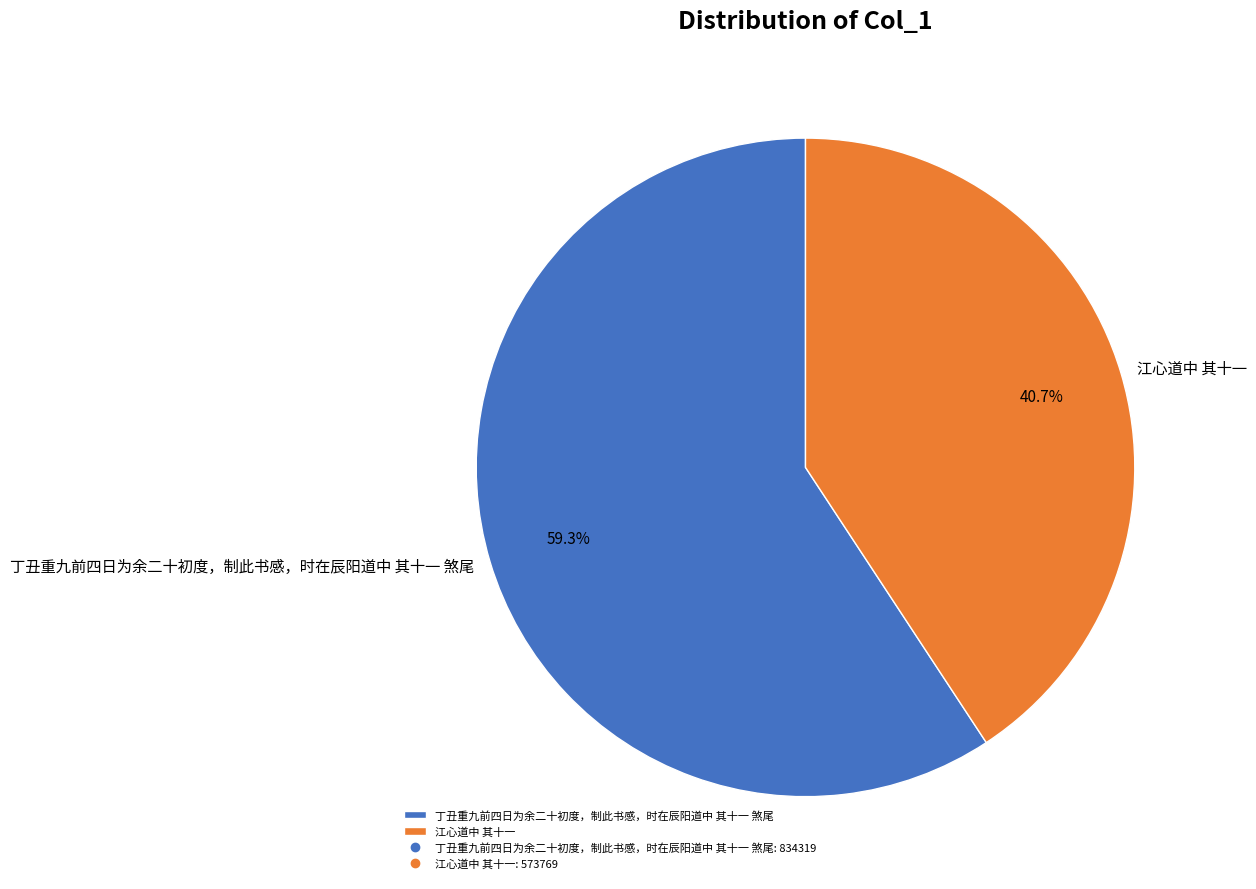

Is it true that 丁丑重九前四日为余二十初度，制此书感，时在辰阳道中 其十一 煞尾 is 59% of the pie?

True